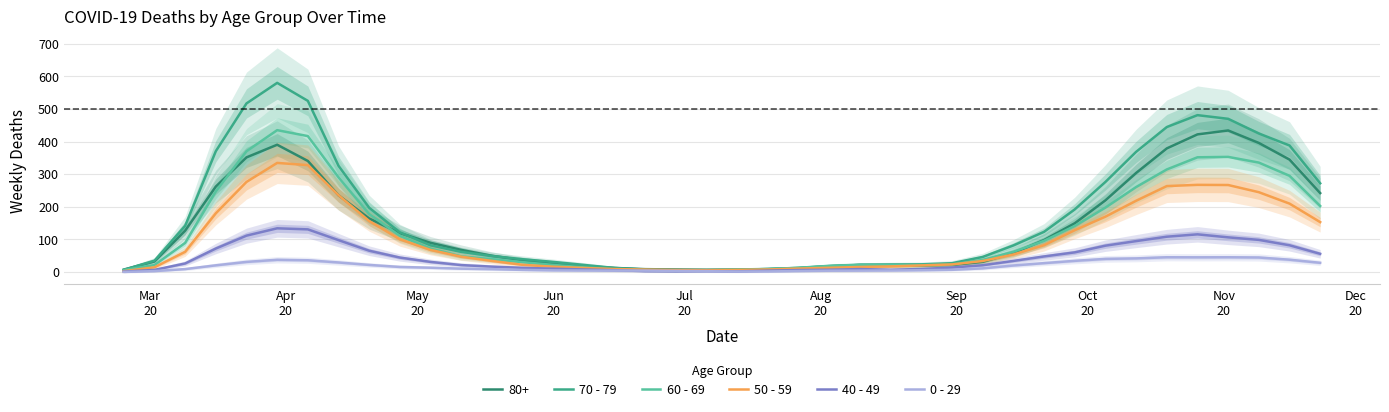

True or false: 60 - 69 and 70 - 79 intersect in this chart.

True